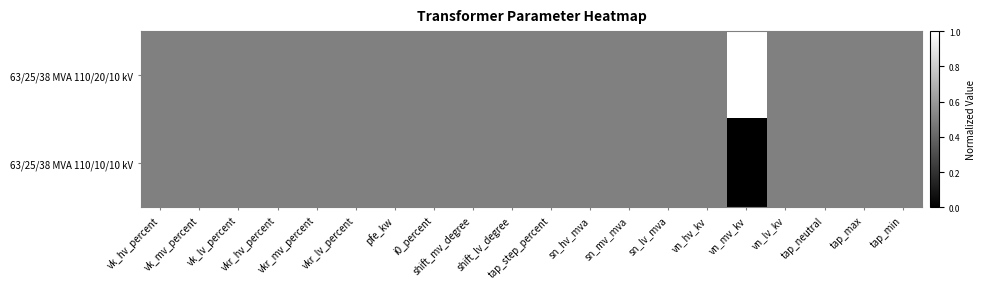

Reading right to left, list all the values displayed in this chart.

63/25/38 MVA 110/20/10 kV: tap_min=0.5	tap_max=0.5	tap_neutral=0.5	vn_lv_kv=0.5	vn_mv_kv=1.0	vn_hv_kv=0.5	sn_lv_mva=0.5	sn_mv_mva=0.5	sn_hv_mva=0.5	tap_step_percent=0.5	shift_lv_degree=0.5	shift_mv_degree=0.5	i0_percent=0.5	pfe_kw=0.5	vkr_lv_percent=0.5	vkr_mv_percent=0.5	vkr_hv_percent=0.5	vk_lv_percent=0.5	vk_mv_percent=0.5	vk_hv_percent=0.5
63/25/38 MVA 110/10/10 kV: tap_min=0.5	tap_max=0.5	tap_neutral=0.5	vn_lv_kv=0.5	vn_mv_kv=0.0	vn_hv_kv=0.5	sn_lv_mva=0.5	sn_mv_mva=0.5	sn_hv_mva=0.5	tap_step_percent=0.5	shift_lv_degree=0.5	shift_mv_degree=0.5	i0_percent=0.5	pfe_kw=0.5	vkr_lv_percent=0.5	vkr_mv_percent=0.5	vkr_hv_percent=0.5	vk_lv_percent=0.5	vk_mv_percent=0.5	vk_hv_percent=0.5